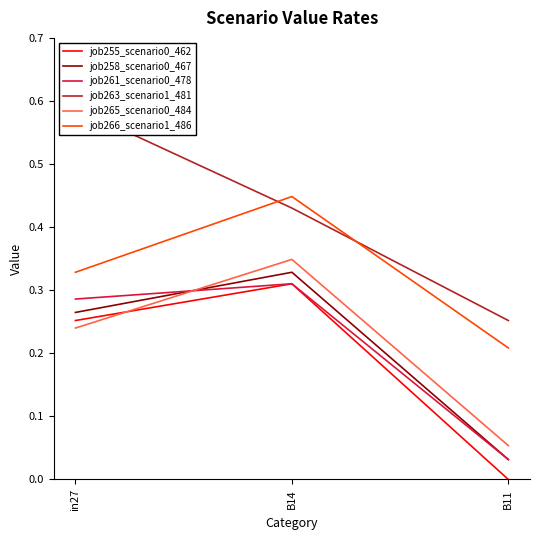

How many data points in job255_scenario0_462 are above 0?

2